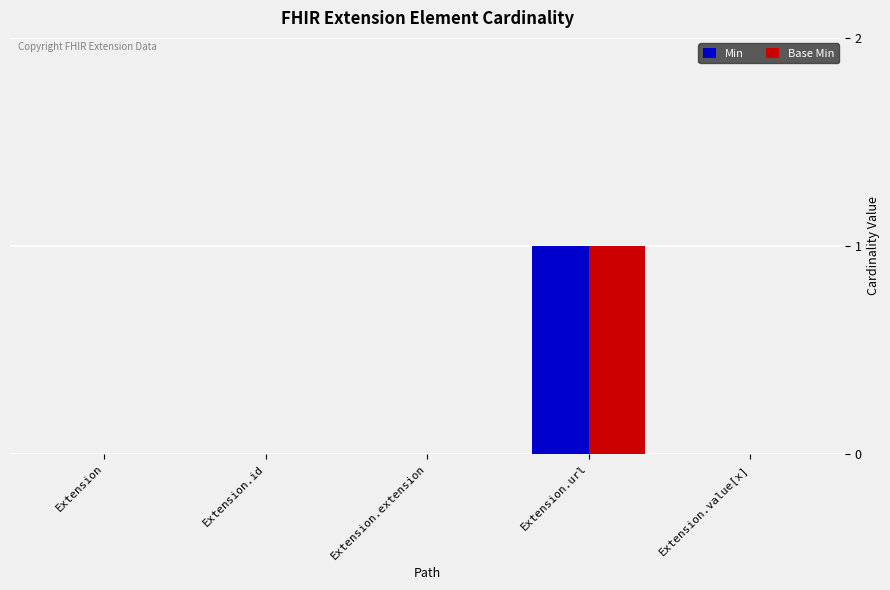

At which category is the sum across all series the highest?

Extension.url